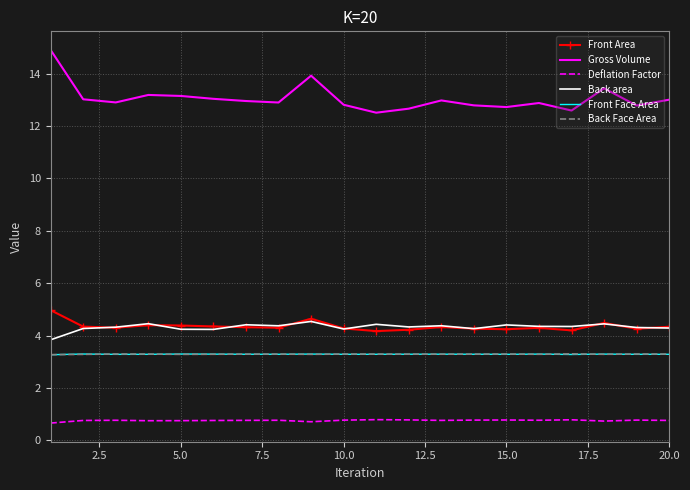

What is the difference between the maximum and second lowest values in the Gross Volume series?

2.3